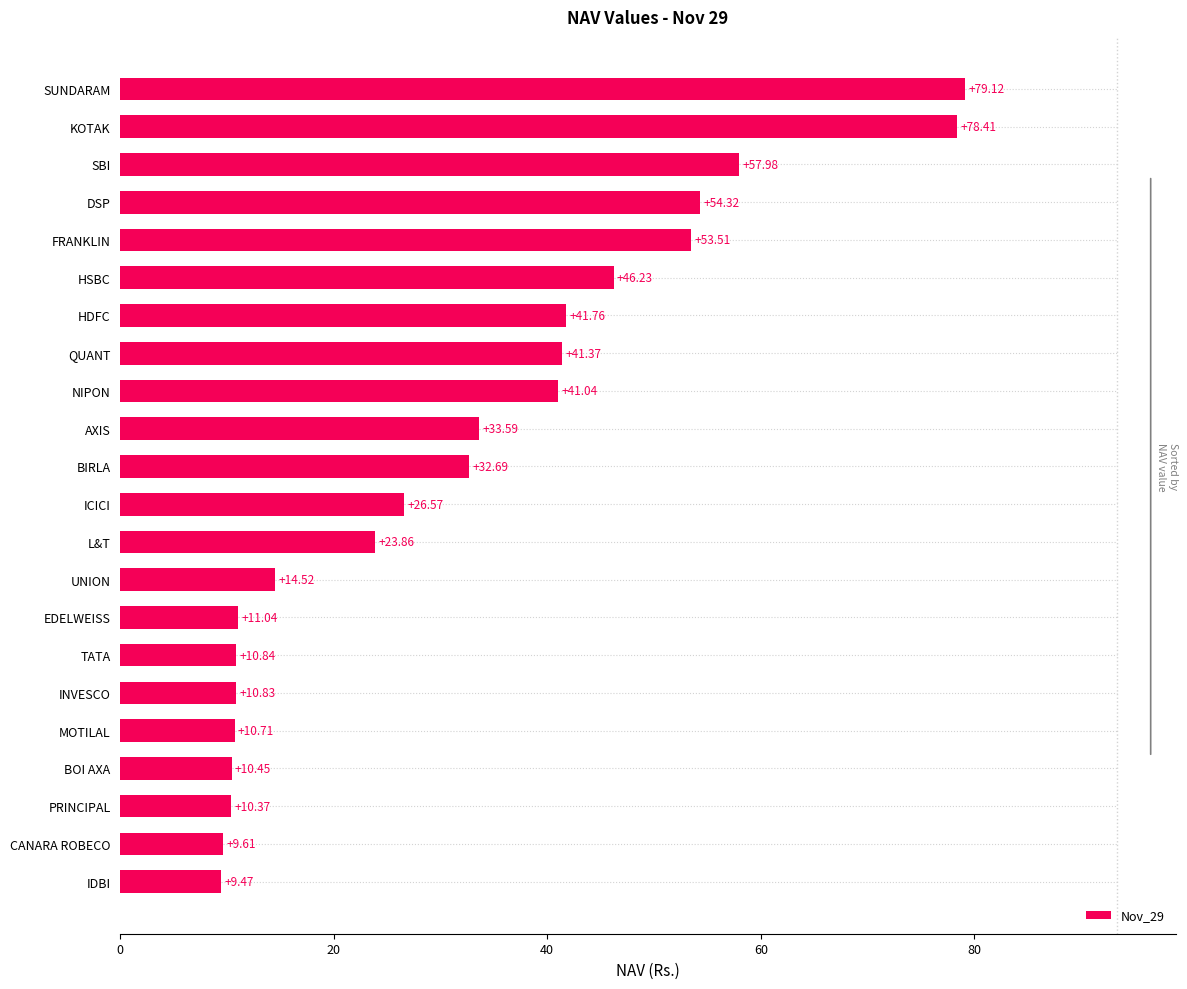

What is the sum of the values at QUANT and HDFC?

83.1